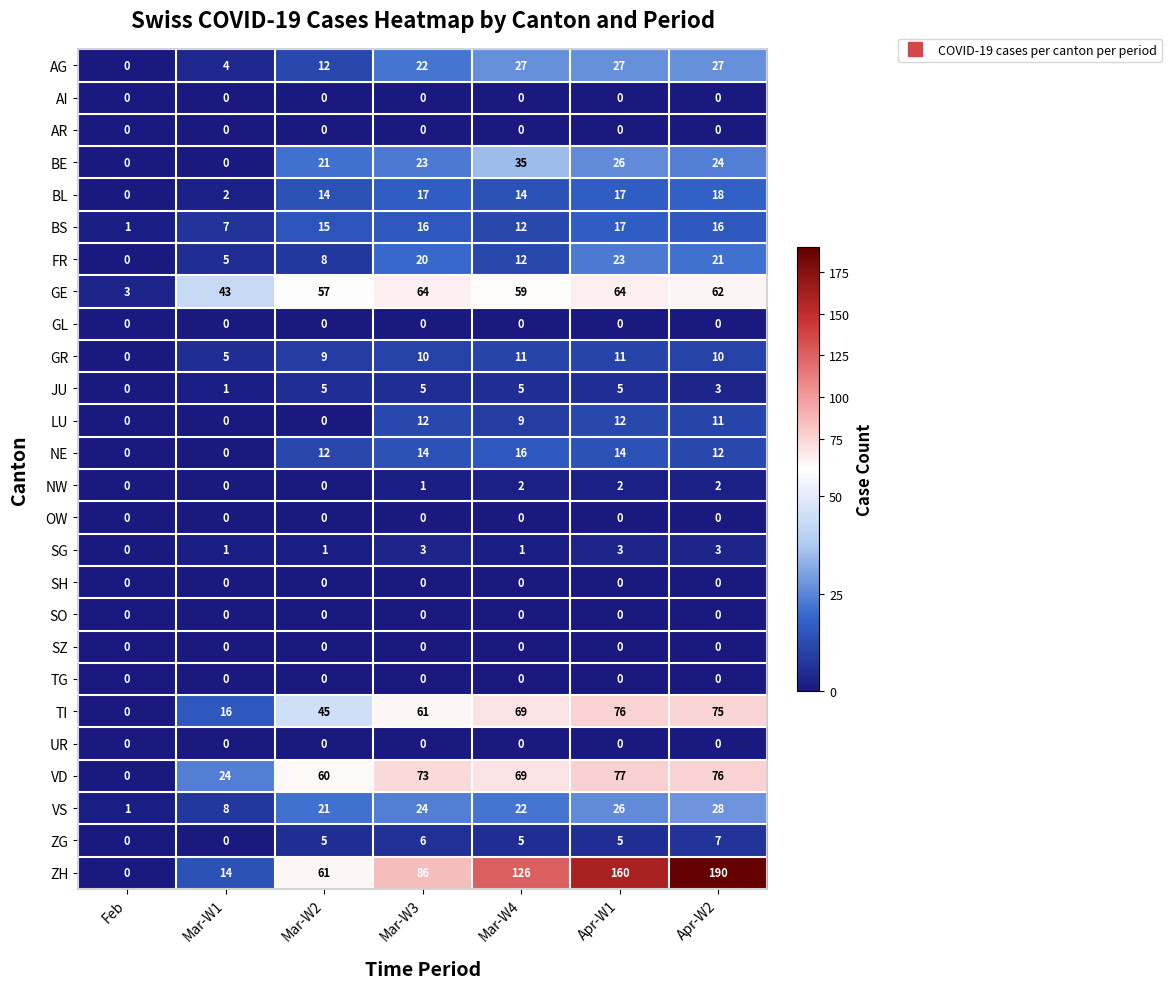

Which series has the largest total across all categories?

ZH